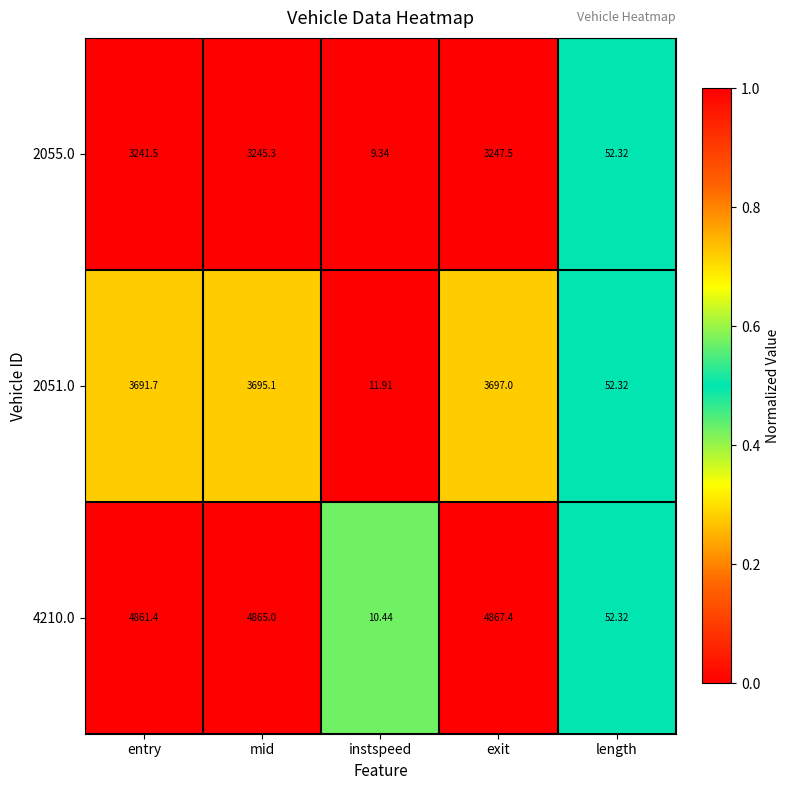

Which series changed the most between entry and length?

4210.0